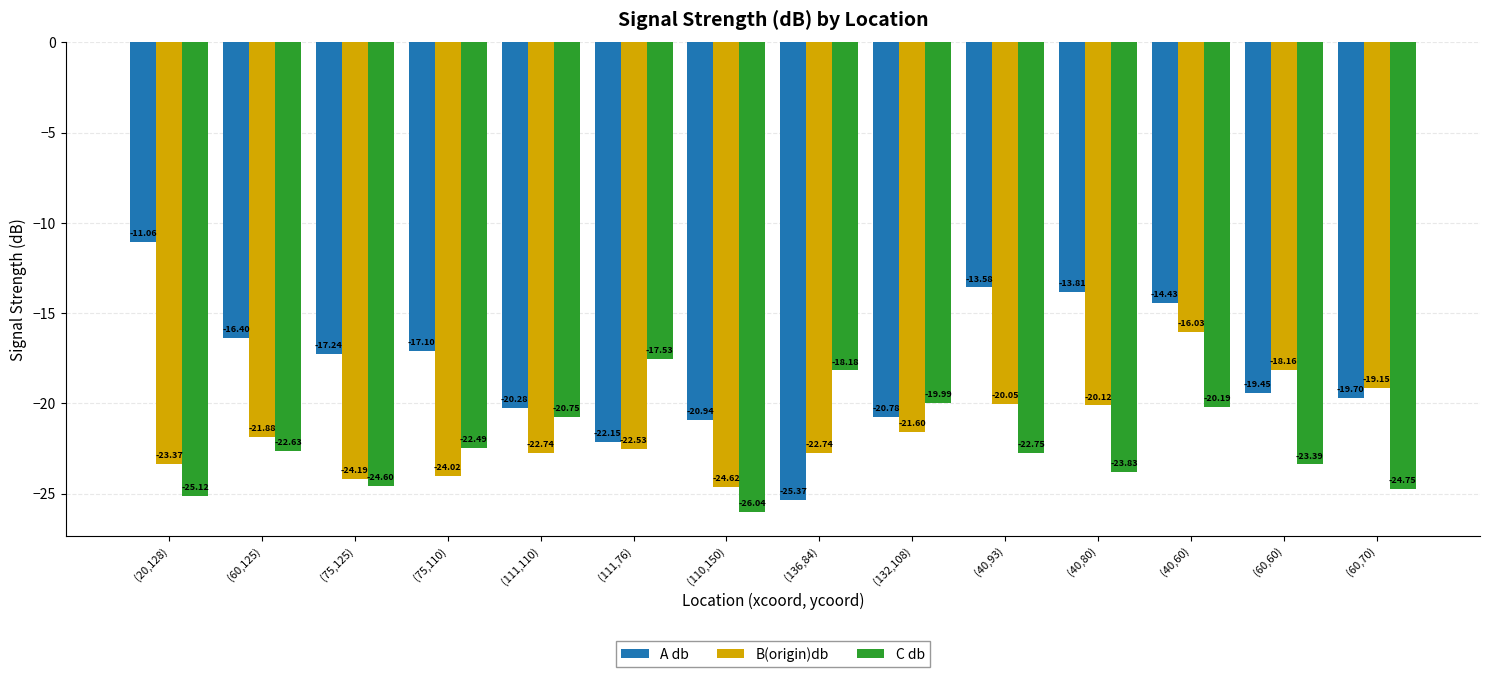

How many distinct data groups are displayed?

3